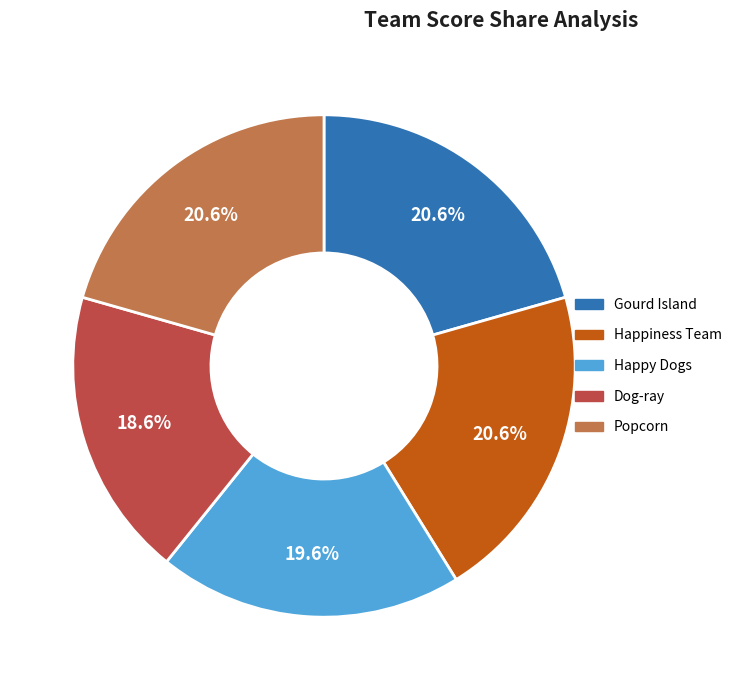

Approximately how many times larger is the value at Happy Dogs compared to Popcorn?

1.0